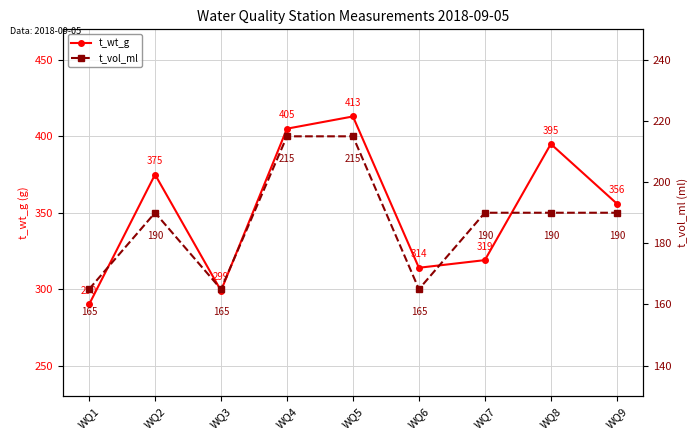

True or false: t_vol_ml has a value of 190 at WQ9.

True